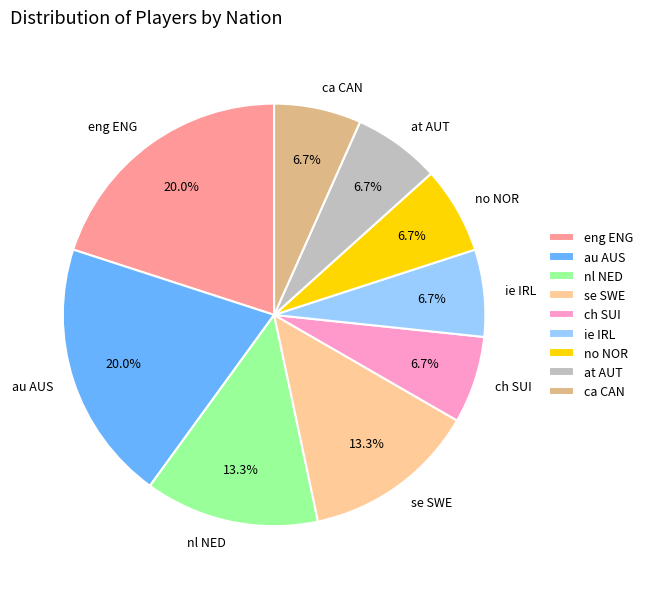

Which has a higher value, au AUS or ca CAN?

au AUS